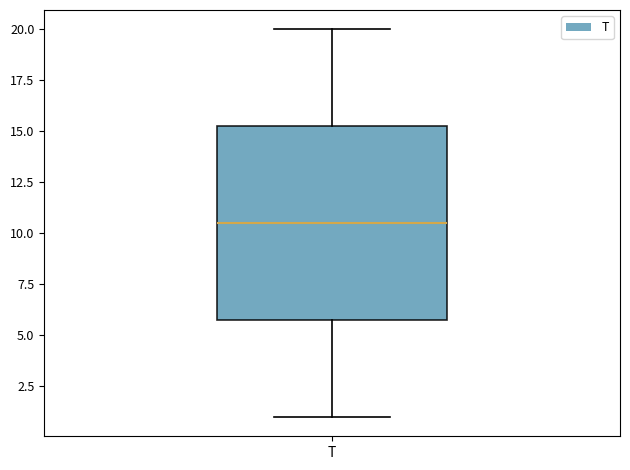

Read this box plot against the y-axis: the position of the median line, the range covered by the box, and the ends of both whiskers. The values are not printed on the chart, so give them approximately, as read against the axis.

median 10.5, box 6.0 to 15.5, whiskers 1.0 to 20.0